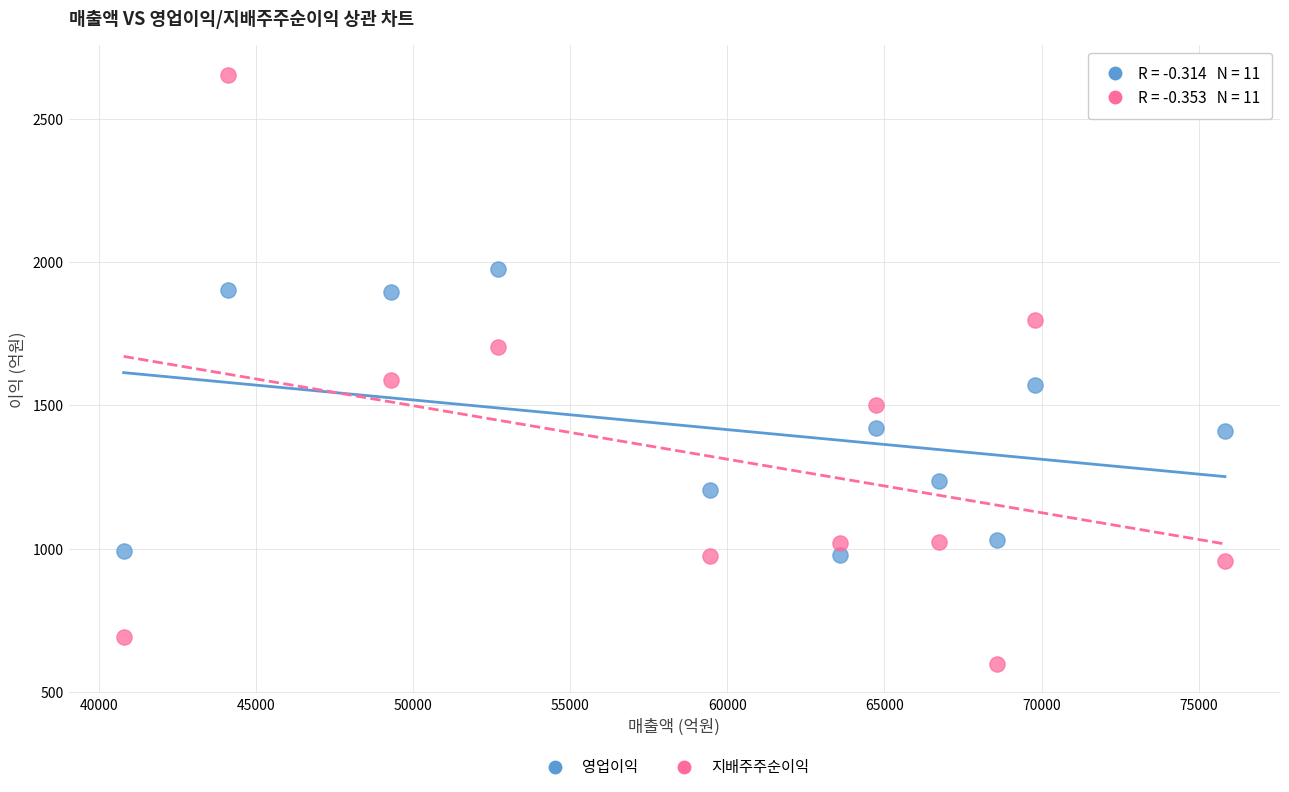

What is the X range (max minus min) for the scatter plot?

35047.6